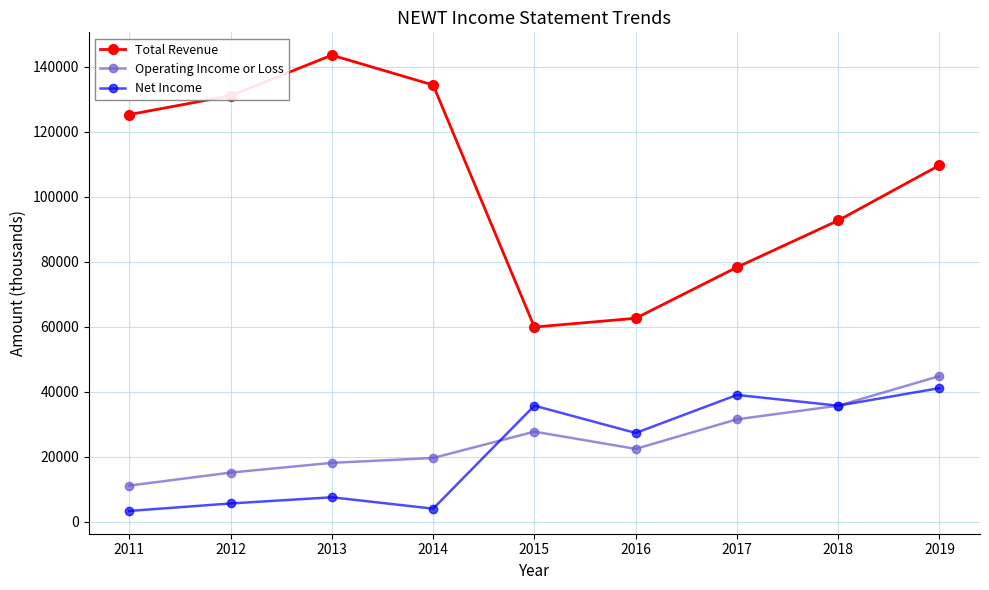

What is the average value of the Total Revenue series?

104178